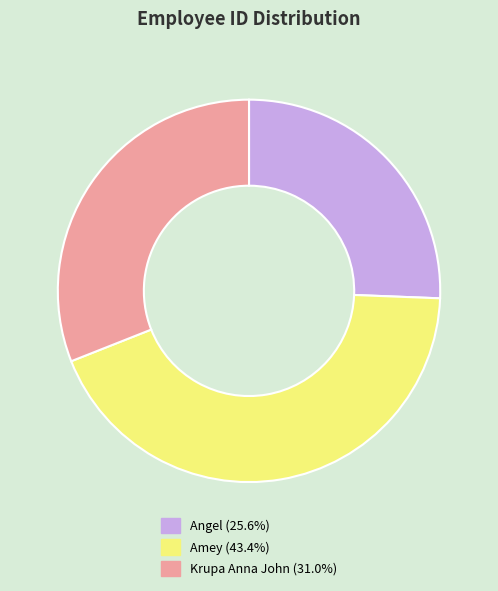

Does any single category account for the majority?

No